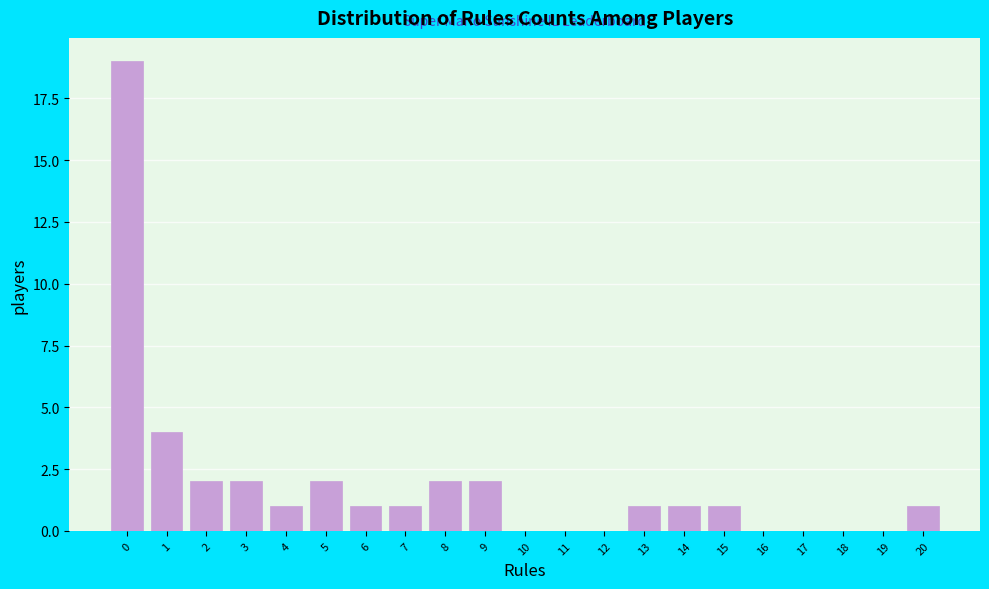

Reading left to right, transcribe this chart: for each bar, give the range it covers on the x-axis and its height. The values are not printed on the chart, so give them approximately, as read against the axis.

-0.5 to 0.5: 19
0.5 to 1.5: 4
1.5 to 2.5: 2
2.5 to 3.5: 2
3.5 to 4.5: 1
4.5 to 5.5: 2
5.5 to 6.5: 1
6.5 to 7.5: 1
7.5 to 8.5: 2
8.5 to 9.5: 2
9.5 to 10.5: 0
10.5 to 11.5: 0
11.5 to 12.5: 0
12.5 to 13.5: 1
13.5 to 14.5: 1
14.5 to 15.5: 1
15.5 to 16.5: 0
16.5 to 17.5: 0
17.5 to 18.5: 0
18.5 to 19.5: 0
19.5 to 20.5: 1